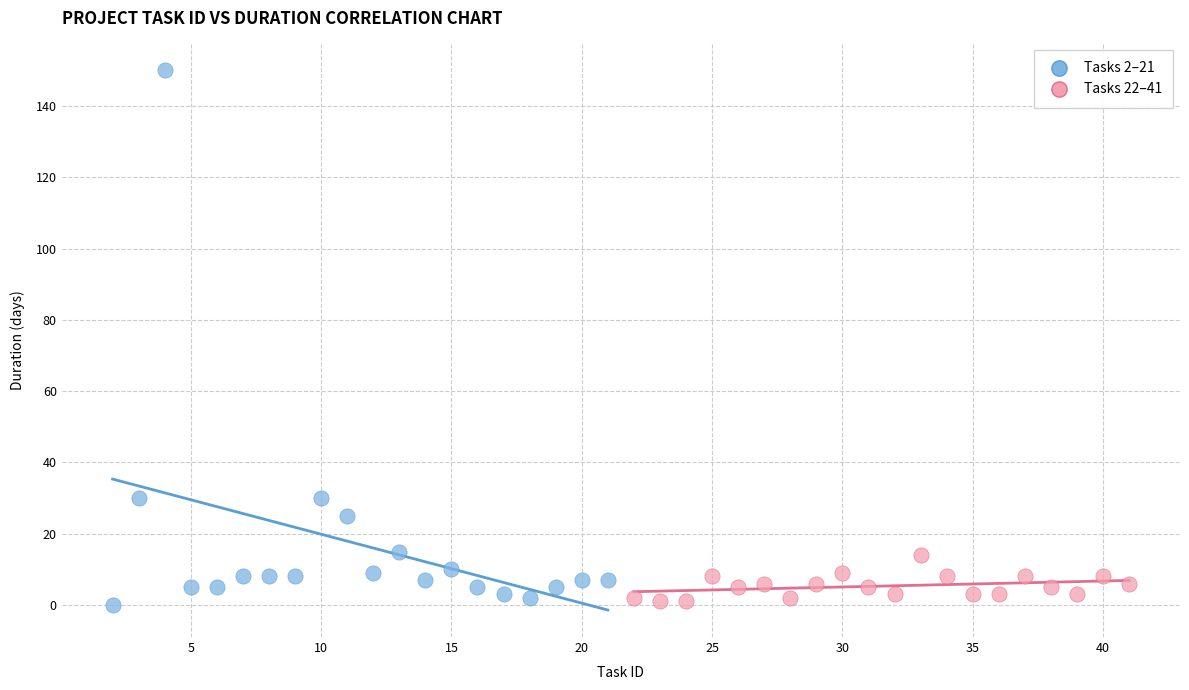

Which series has the largest Y range (max minus min)?

Tasks 2–21